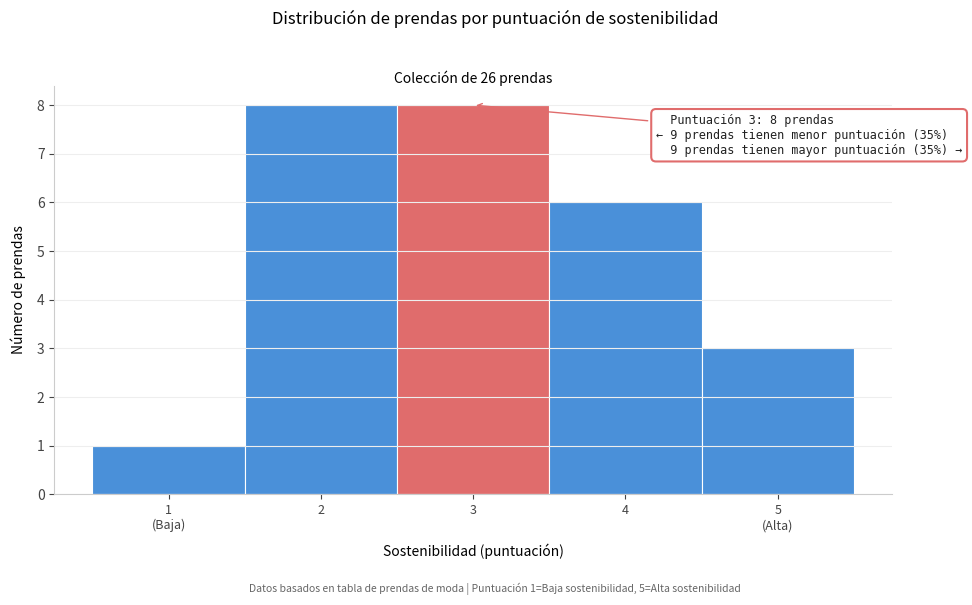

Reading right to left, list all the values displayed in this chart.

3	6	8	8	1